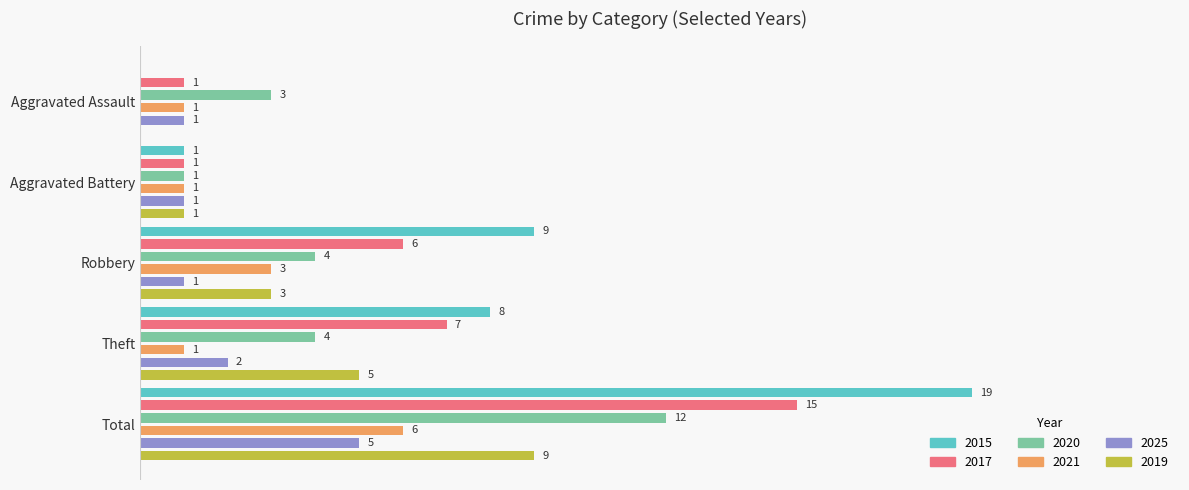

At Robbery, list the series in order from largest to smallest.

2015, 2017, 2020, 2021, 2019, 2025